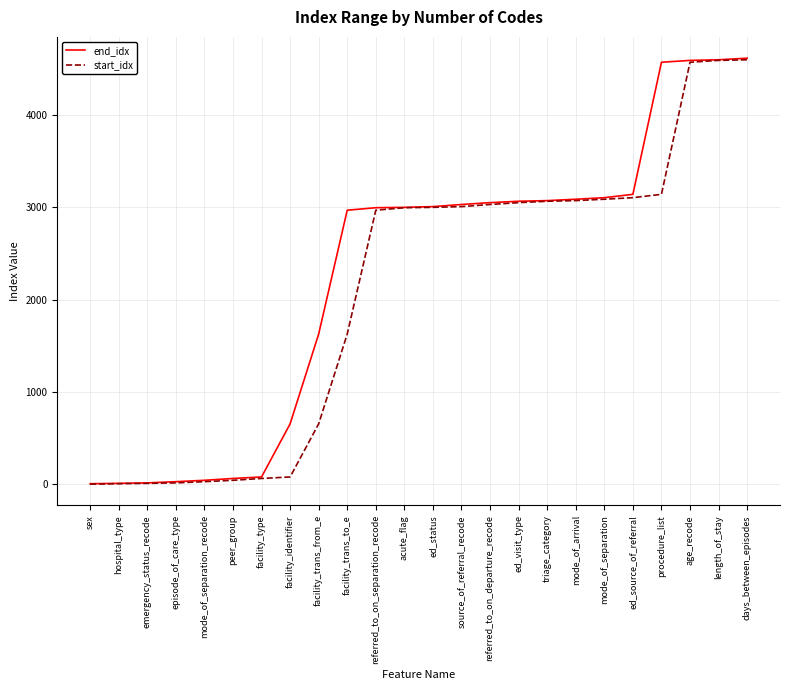

Is it true that start_idx equals 5208 at mode_of_arrival?

False